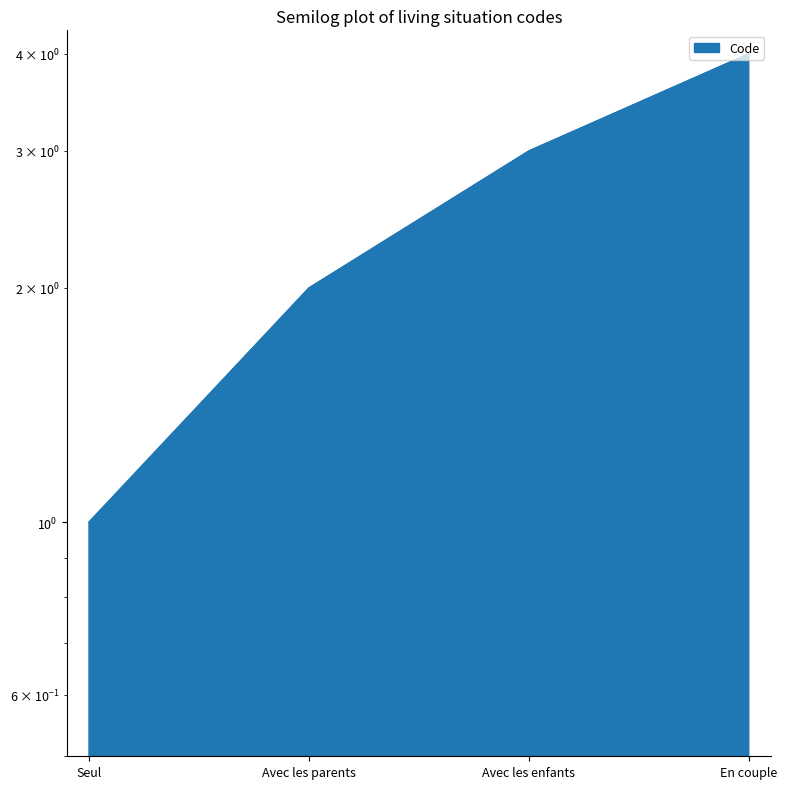

How many values are between 2 and 4?

3